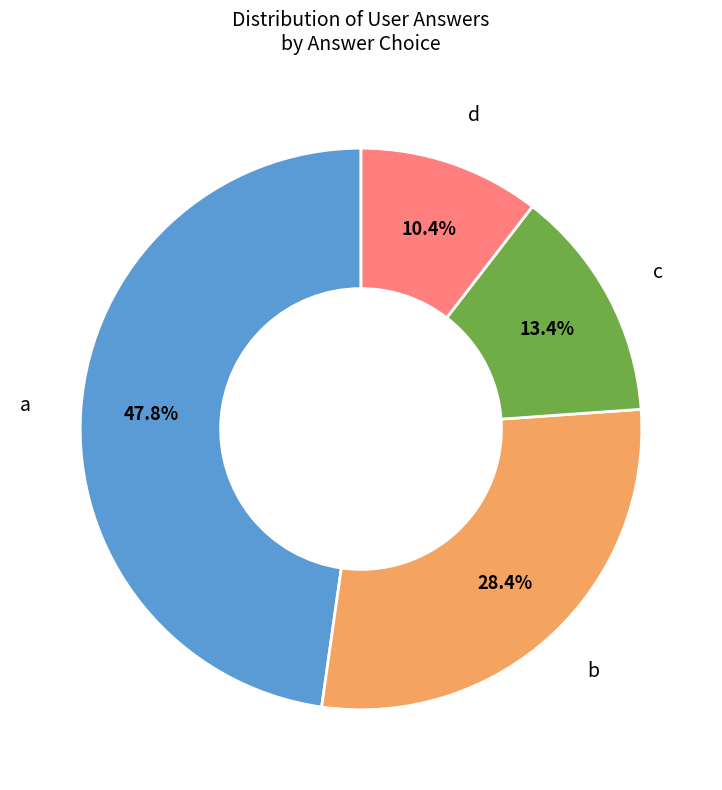

To the nearest percent, what is the difference between the c and b slice percentages?

15%